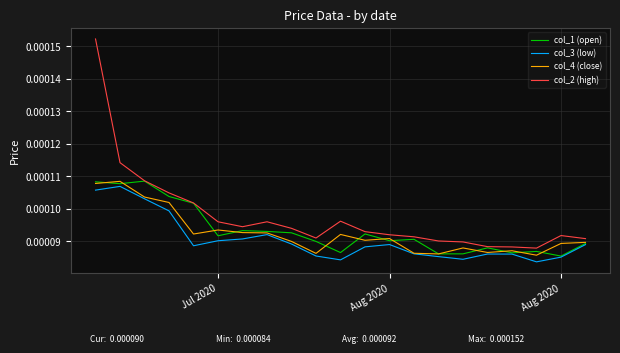

In col_2 (high), how many points are higher than both neighbors (excluding endpoints)?

3